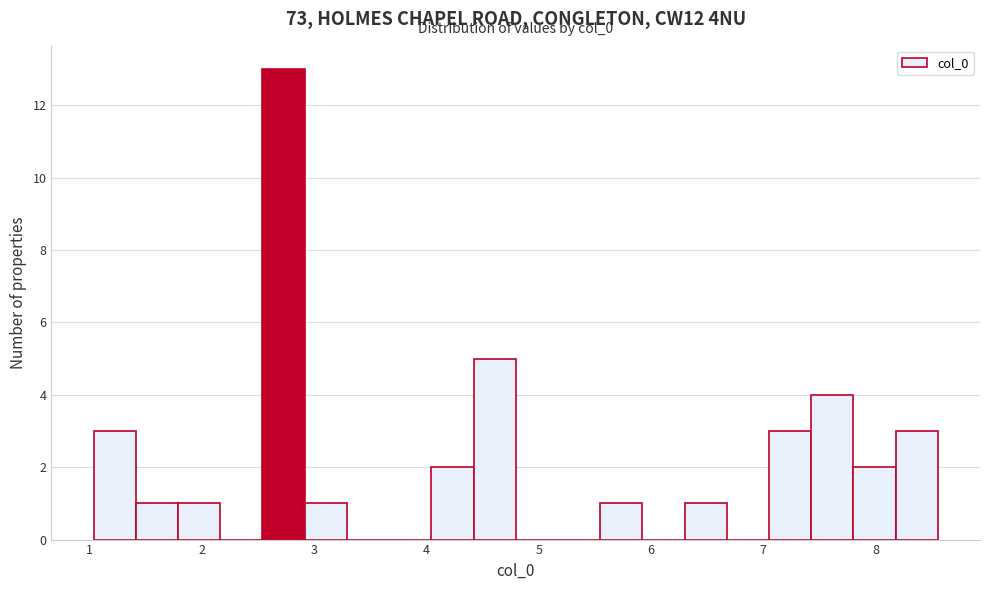

Around what value on the x-axis is the tallest bar? Give the approximate position of its centre, as read against the axis.

2.7